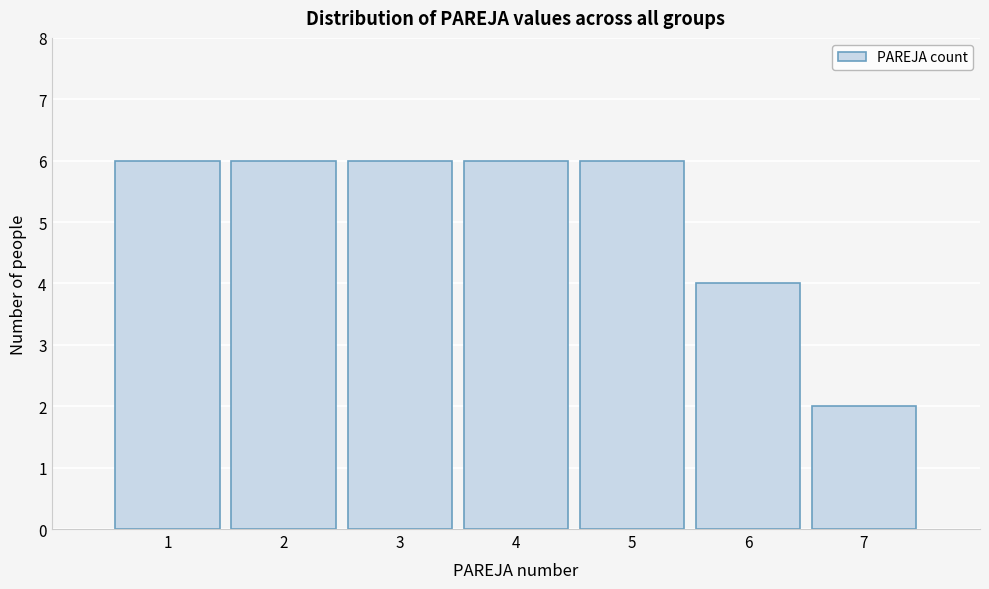

How tall is the bar that spans 3.5 to 4.5 on the x-axis? The values are not printed on the chart, so give them approximately, as read against the axis.

6